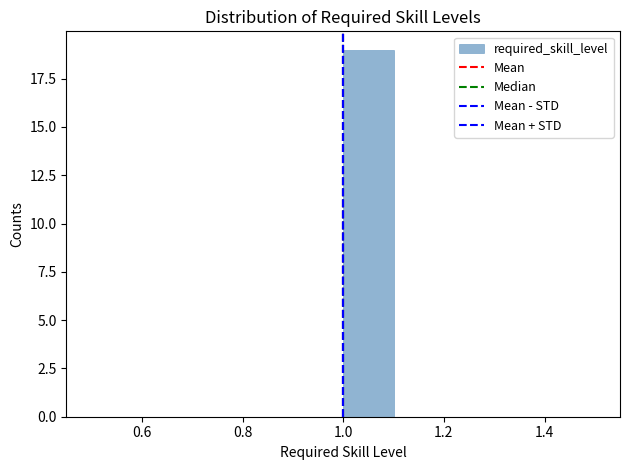

Reading left to right, transcribe this chart: for each bar, give the range it covers on the x-axis and its height. The values are not printed on the chart, so give them approximately, as read against the axis.

0.5 to 0.6: 0
0.6 to 0.7: 0
0.7 to 0.8: 0
0.8 to 0.9: 0
0.9 to 1.0: 0
1.0 to 1.1: 19
1.1 to 1.2: 0
1.2 to 1.3: 0
1.3 to 1.4: 0
1.4 to 1.5: 0